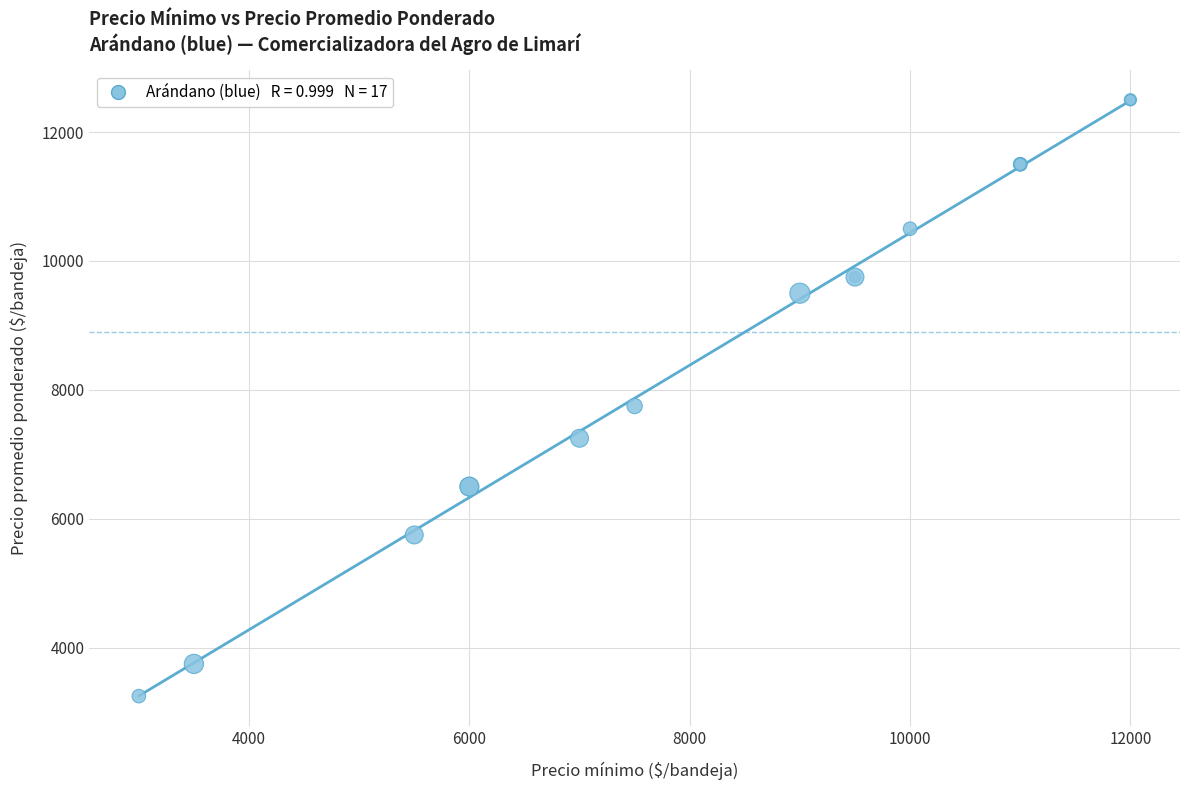

What Y value in the scatter plot is closest to 7875?

7750